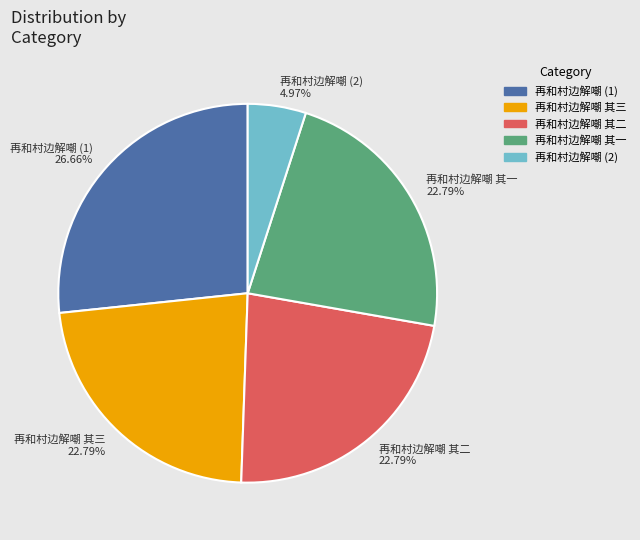

How many slices are in this pie chart?

5